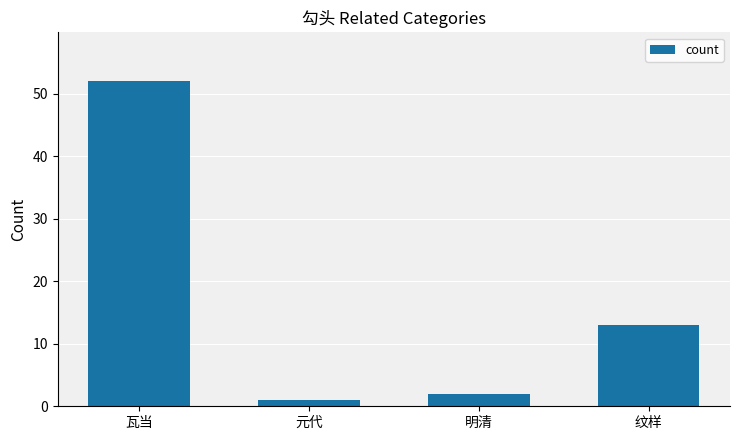

How many bars are there in total?

4